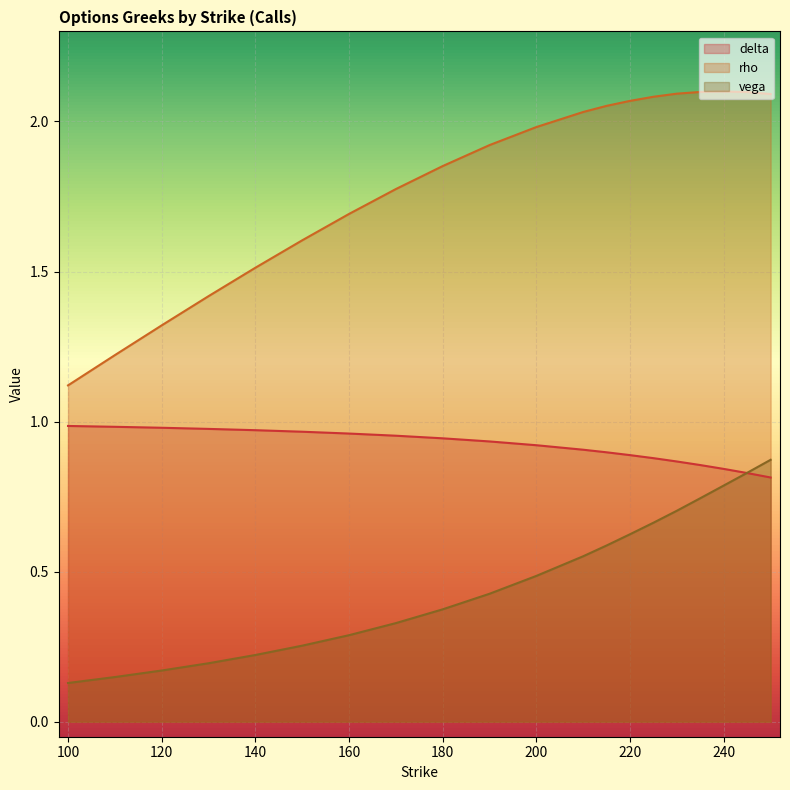

Reading left to right, transcribe all the data shown in this chart.

delta: 100=1.0	110=1.0	120=1.0	130=1.0	140=1.0	150=1.0	160=1.0	170=1.0	180=0.9	190=0.9	200=0.9	210=0.9	215=0.9	220=0.9	225=0.9	230=0.9	235=0.9	240=0.8	245=0.8	250=0.8
rho: 100=1.1	110=1.2	120=1.3	130=1.4	140=1.5	150=1.6	160=1.7	170=1.8	180=1.9	190=1.9	200=2.0	210=2.0	215=2.1	220=2.1	225=2.1	230=2.1	235=2.1	240=2.1	245=2.1	250=2.1
vega: 100=0.1	110=0.1	120=0.2	130=0.2	140=0.2	150=0.3	160=0.3	170=0.3	180=0.4	190=0.4	200=0.5	210=0.6	215=0.6	220=0.6	225=0.7	230=0.7	235=0.7	240=0.8	245=0.8	250=0.9